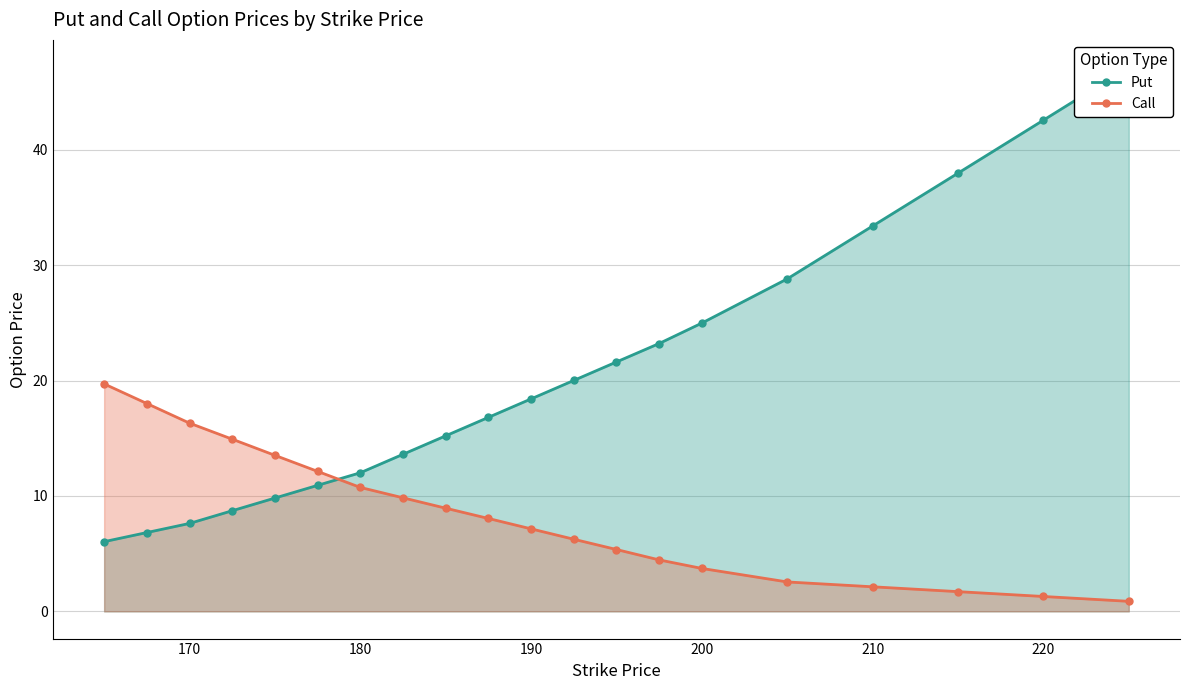

How many values in the Put series exceed 18?

10